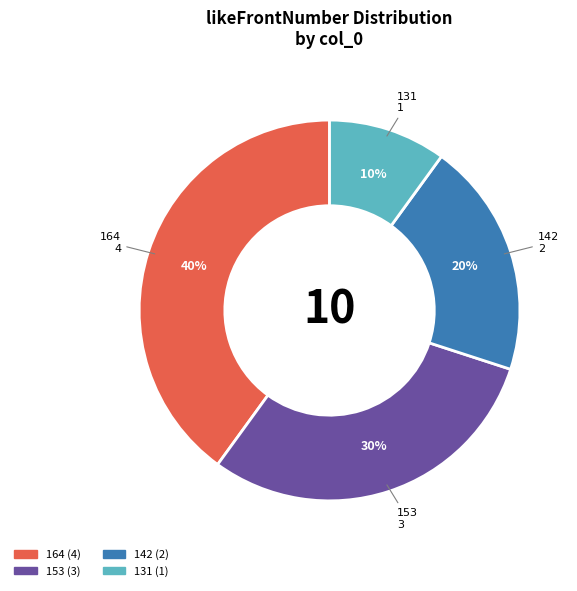

To the nearest percent, what is the difference between the largest and smallest slice percentages?

30%